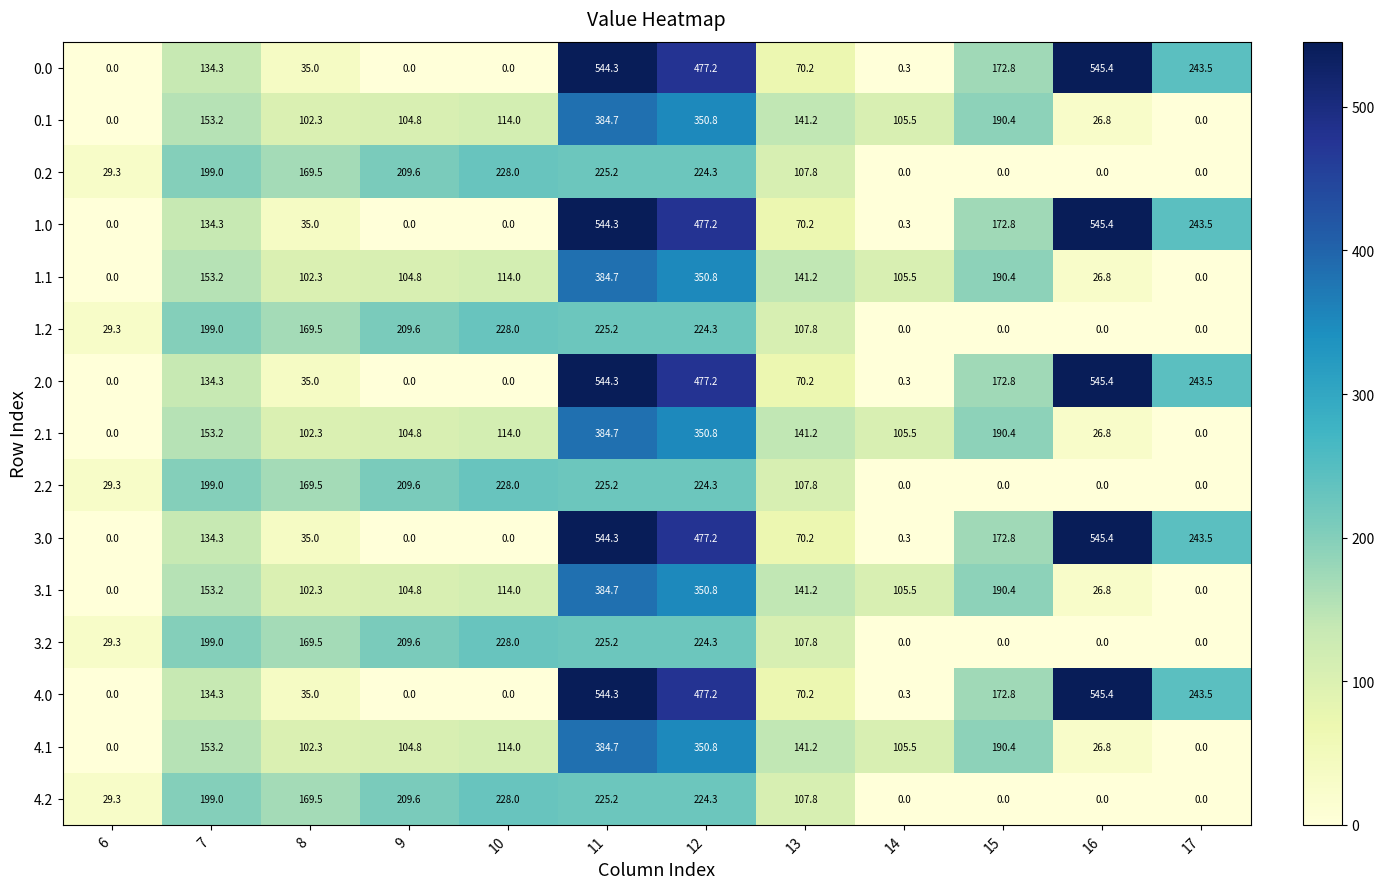

Count the number of categories in the chart.

12